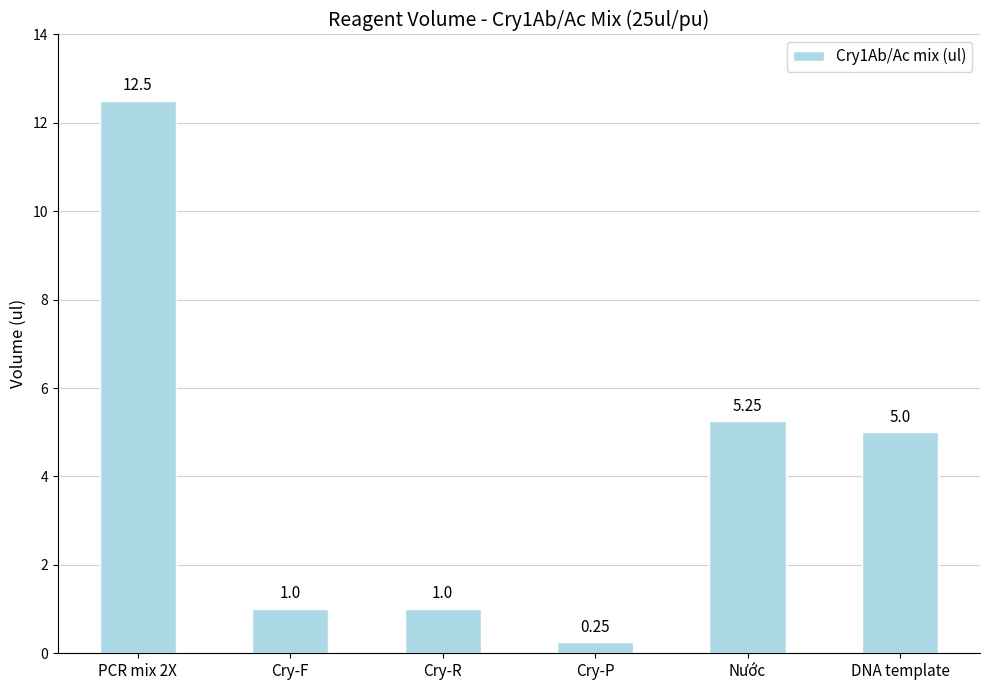

Where does the data first go above 5?

PCR mix 2X